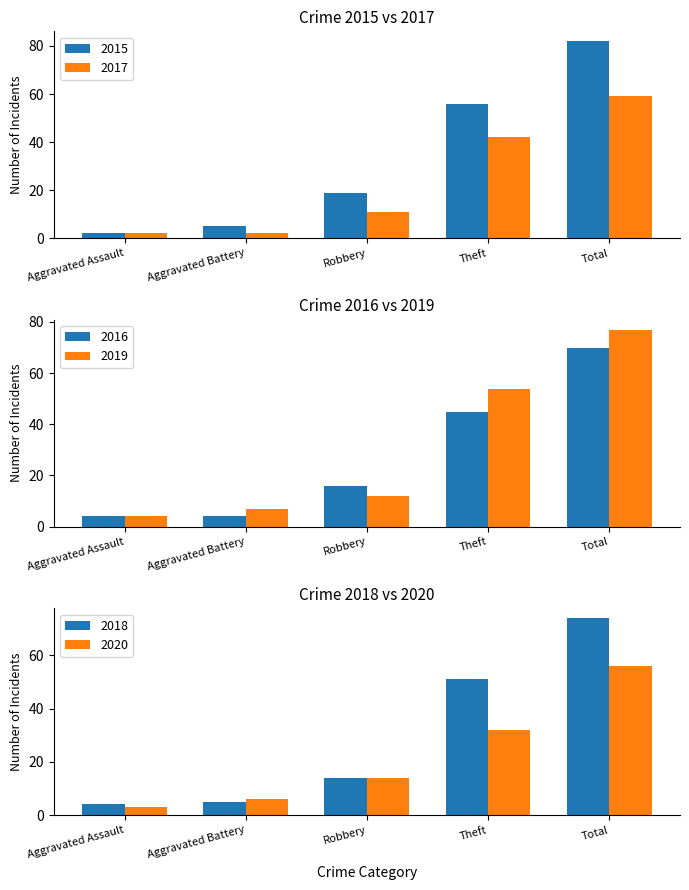

The value of 2017 at Robbery is 4. True or false?

False